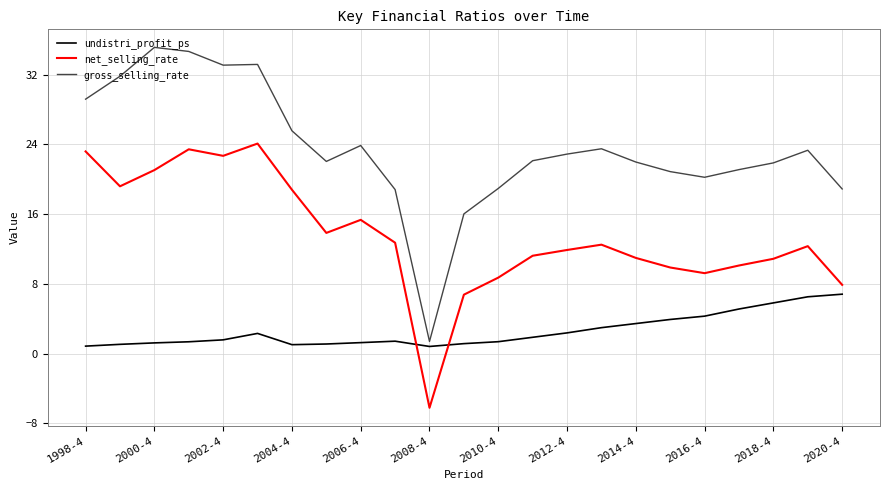

True or false: gross_selling_rate and net_selling_rate intersect in this chart.

False